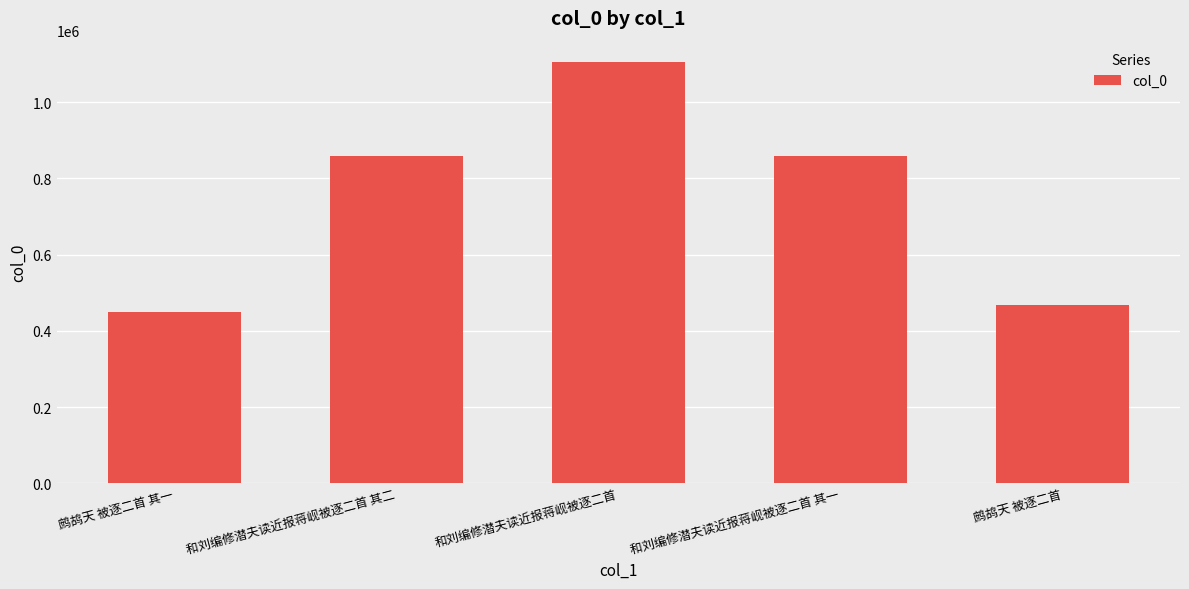

Read the value at 鹧鸪天 被逐二首.

467812